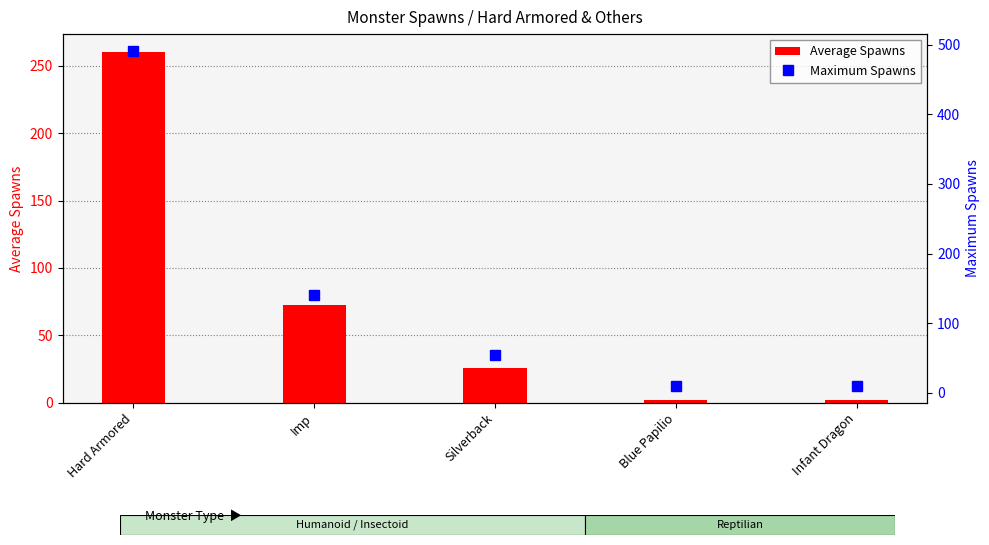

How many data points in Maximum Spawns are above 55?

2